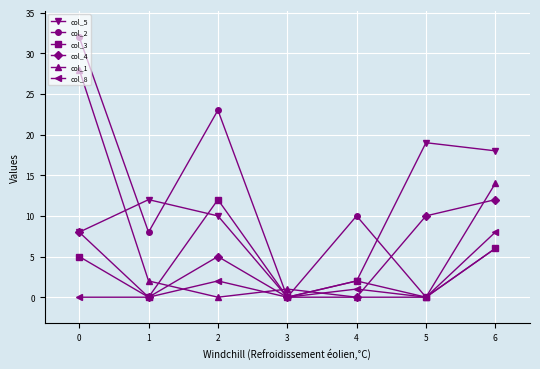

True or false: col_3 has more than 2 interior local peaks.

False